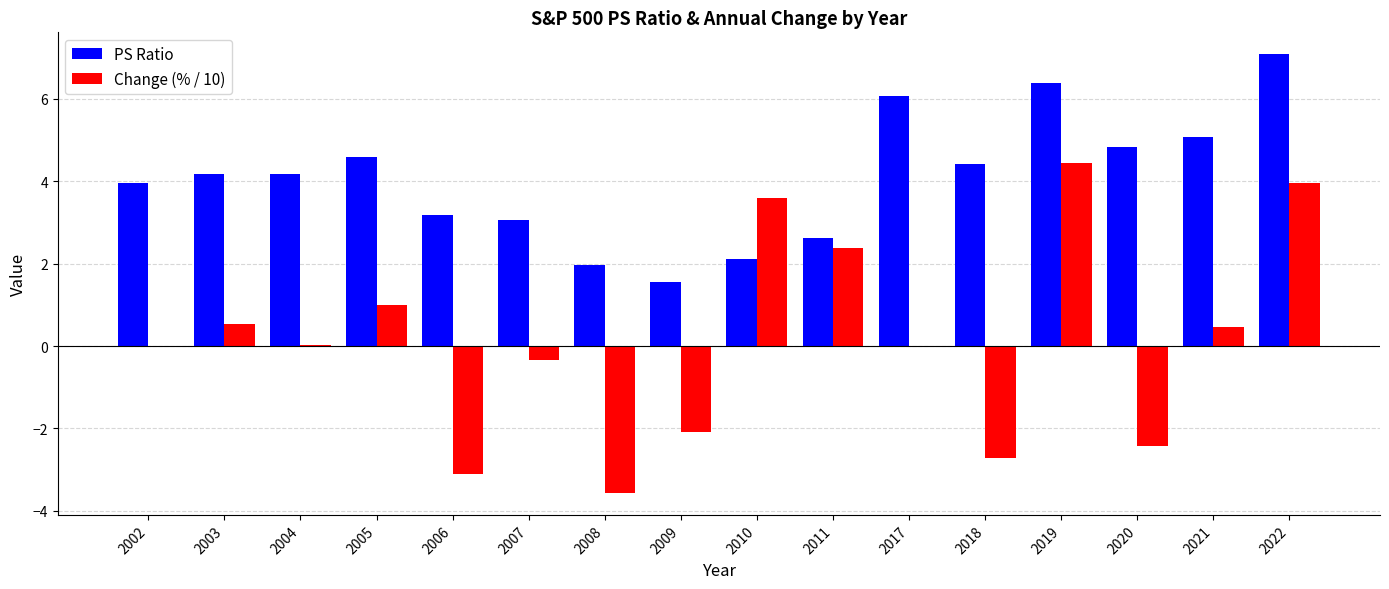

What is the total value across all series at 2018?

1.7